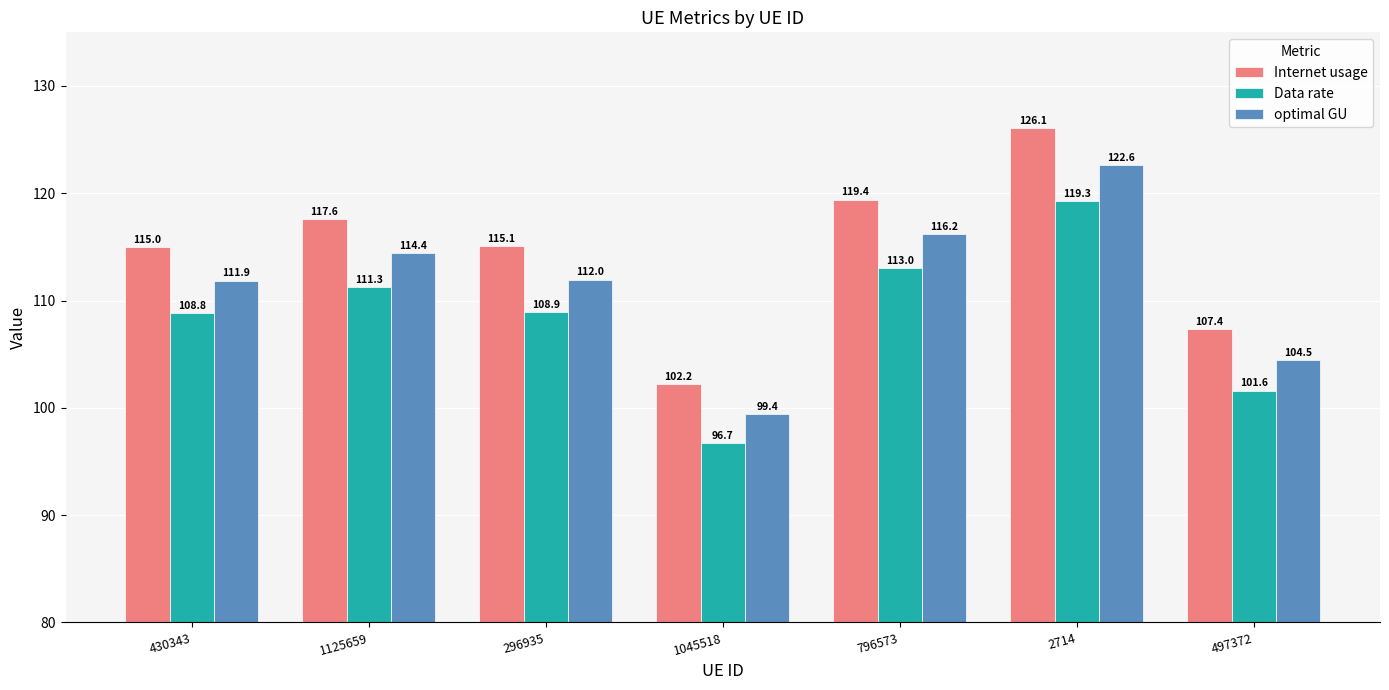

What is the label of the 2nd bar from the left?

1125659